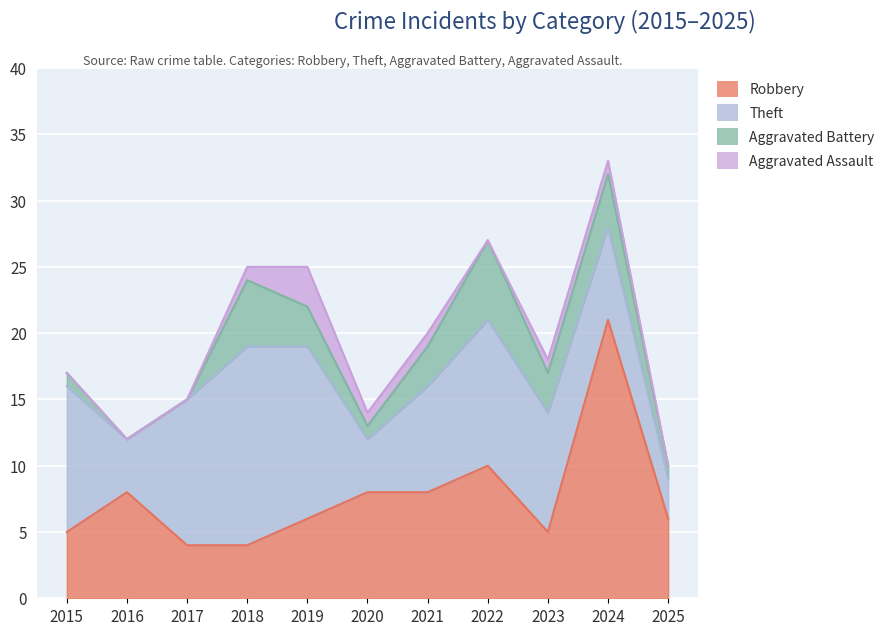

Is it true that Aggravated Assault equals -1 at 2015?

False